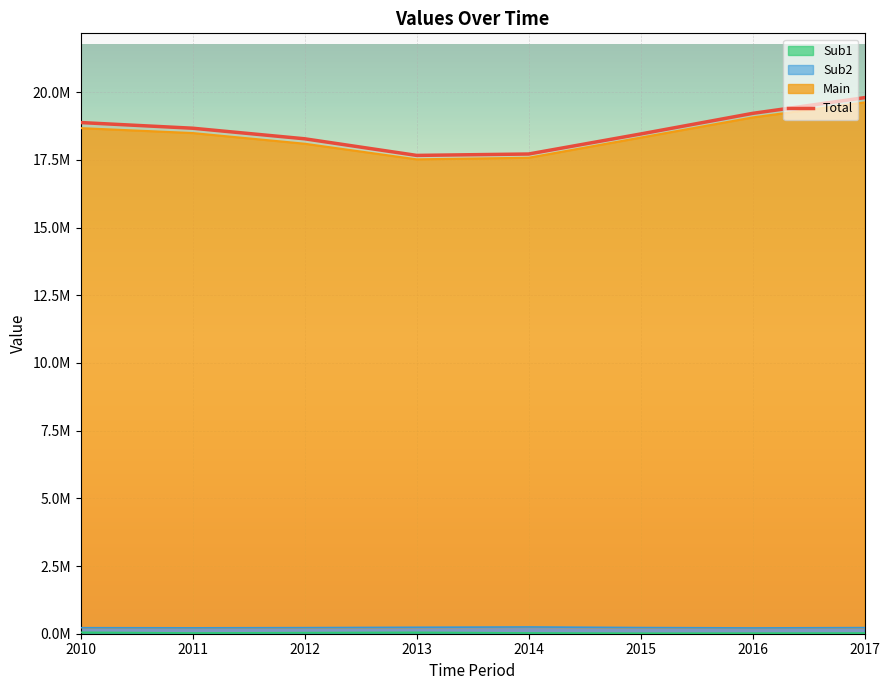

Reading right to left, transcribe all the data shown in this chart.

19800000	19219702	18458257	17718556	17667184	18280943	18671245	18880609